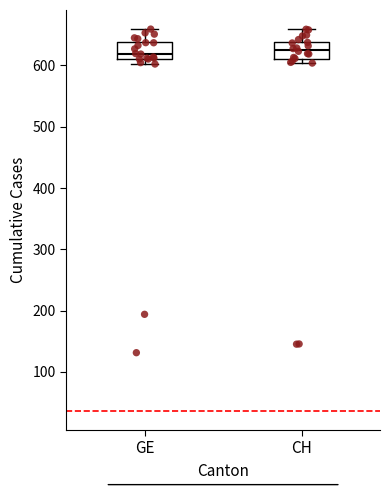

Reading left to right, transcribe this box plot: for each box, give where its median line is, the range the box spans, and where its two whiskers end, as read against the y-axis. The values are not printed on the chart, so give them approximately, as read against the axis.

GE: median 620, box 610 to 640, whiskers 600 to 660
CH: median 630, box 610 to 640, whiskers 600 to 660